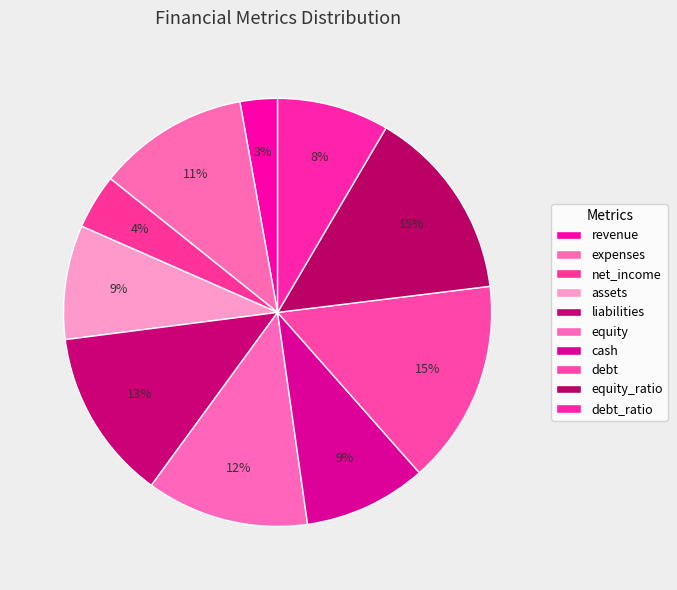

Is the sum of revenue and net_income greater than half?

No